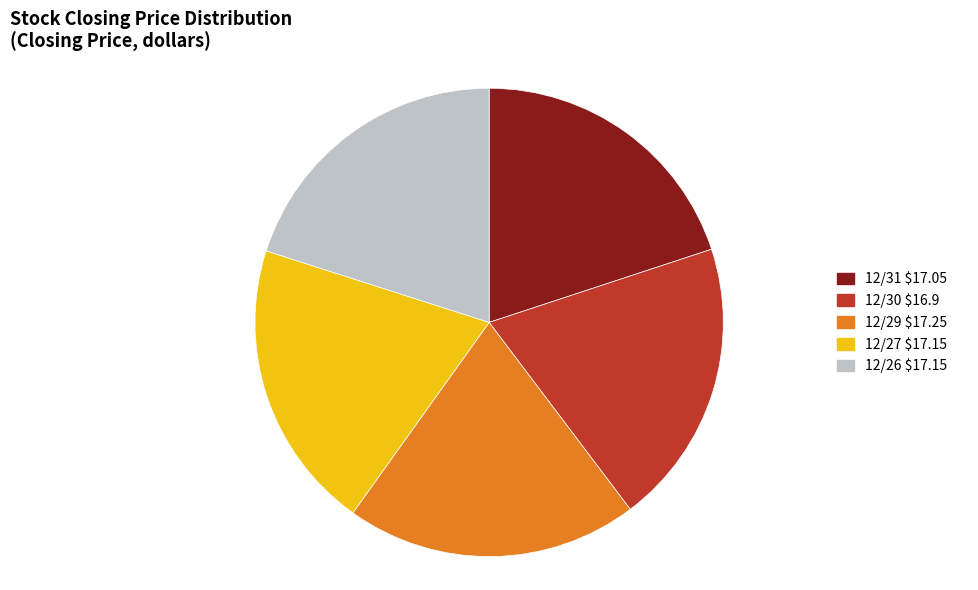

Is it true that 12/27 is 7% of the pie?

False